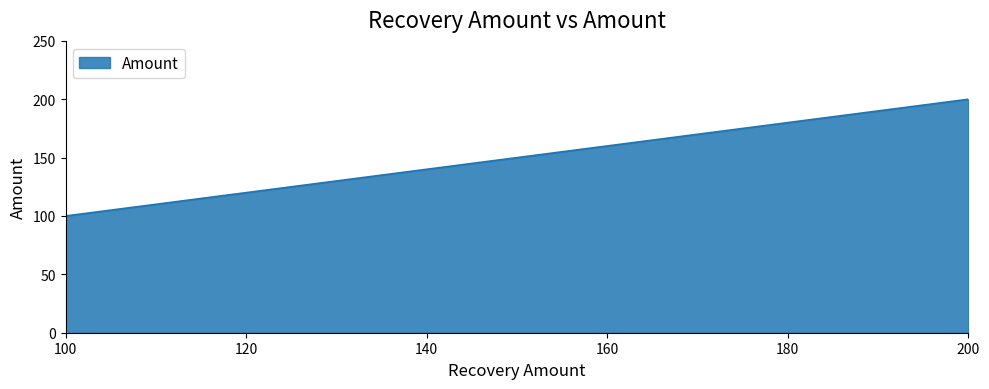

What is the smallest value displayed?

100